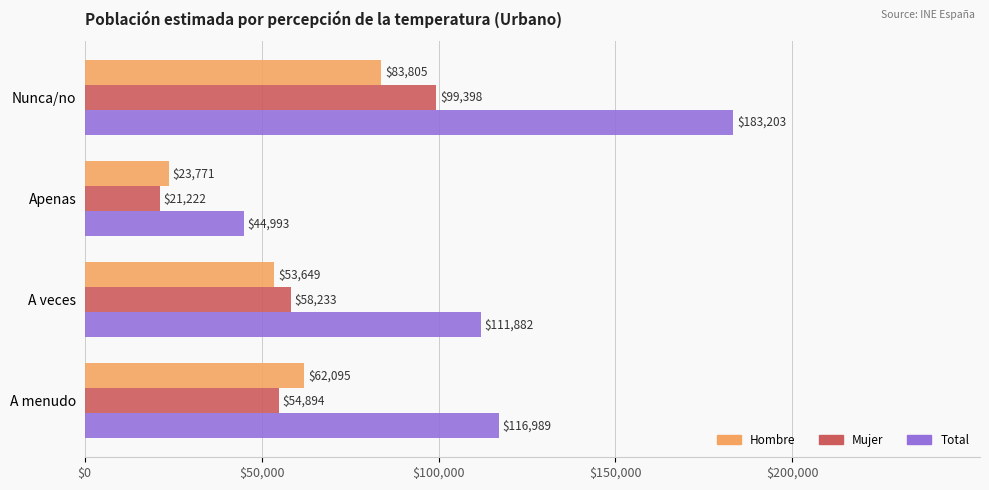

What is the greatest value displayed?

183203